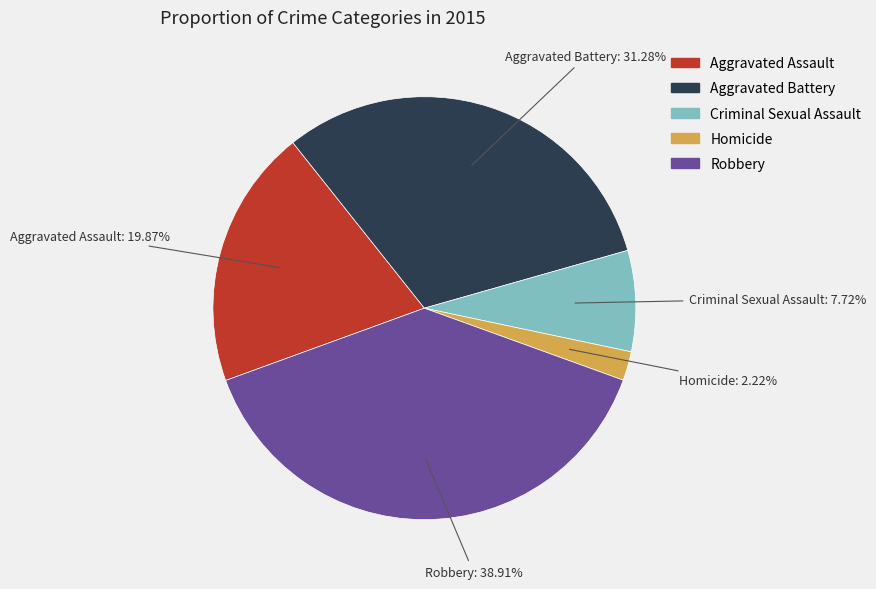

How many segments does this pie chart have?

5